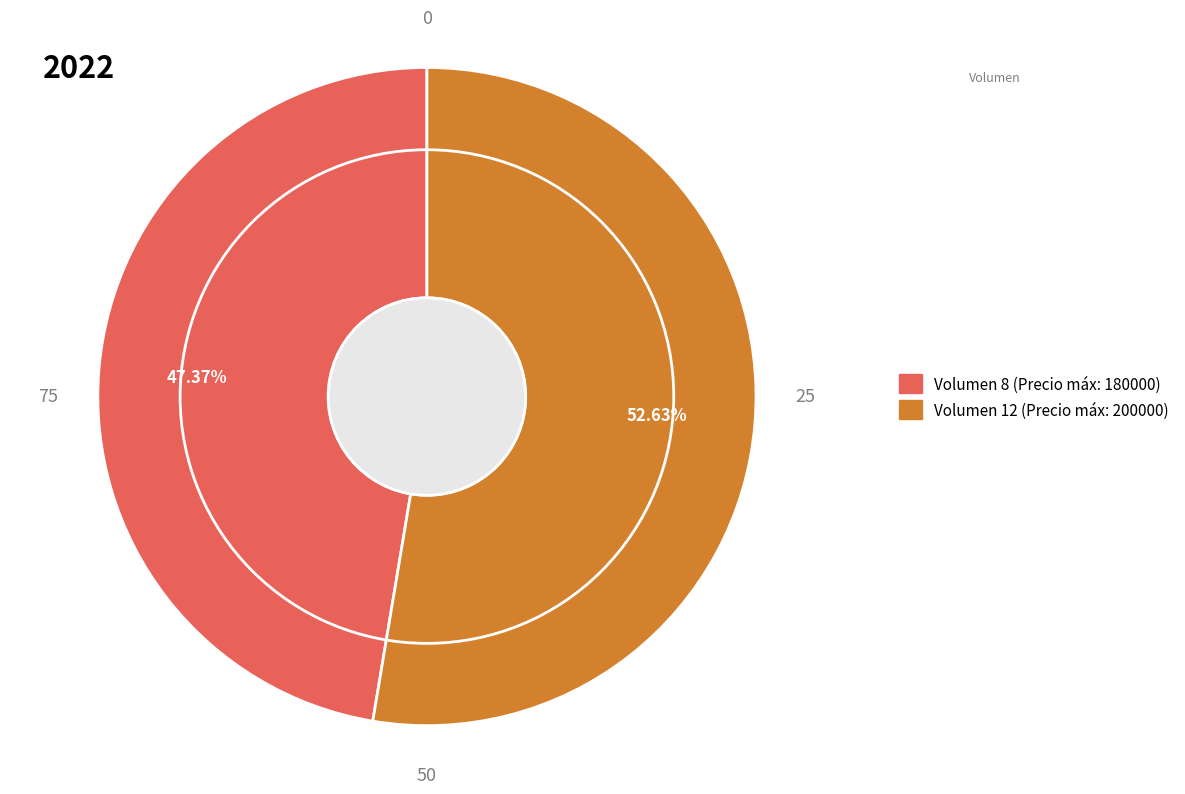

To the nearest percent, what is the average slice percentage?

50%